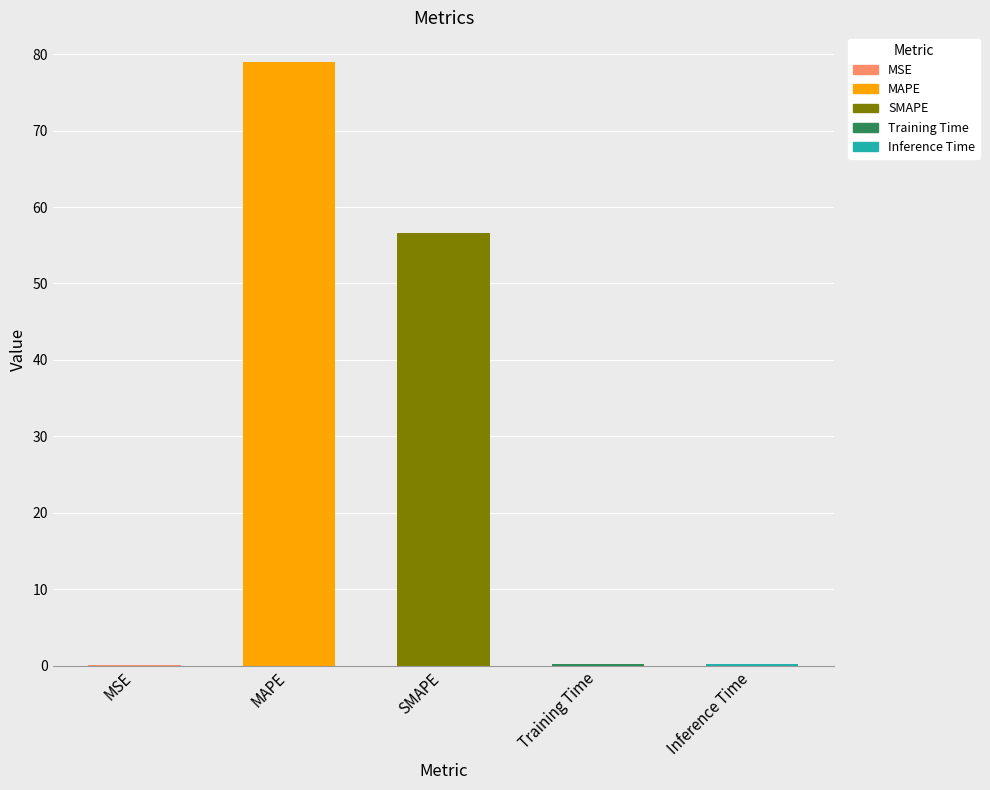

Reading right to left, list all the values displayed in this chart.

0.2	0.2	56.6	78.9	0.1